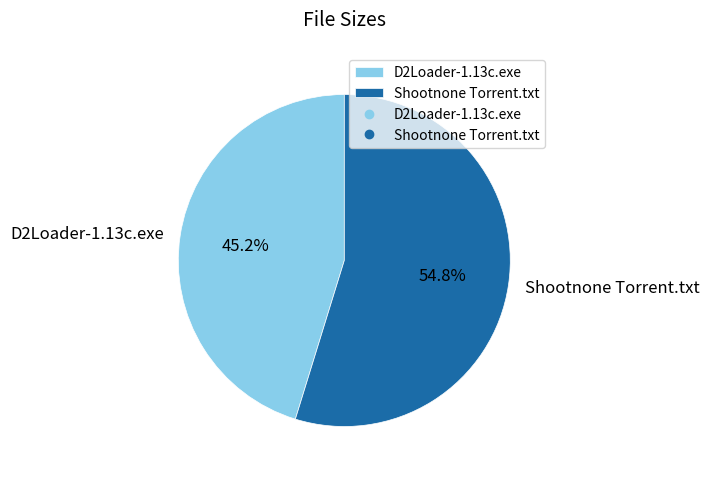

Does D2Loader-1.13c.exe account for over 50% of the chart?

No